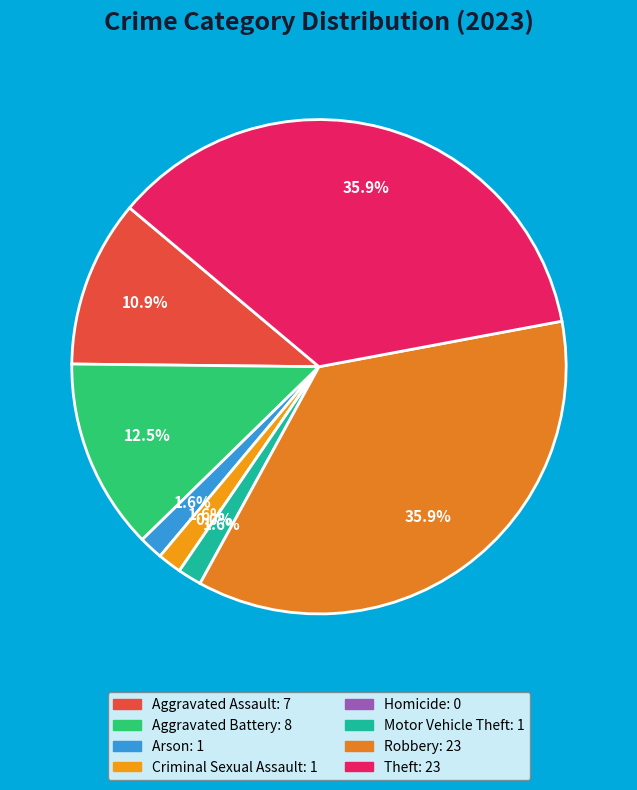

Is it true that Aggravated Assault is 11% of the pie?

True